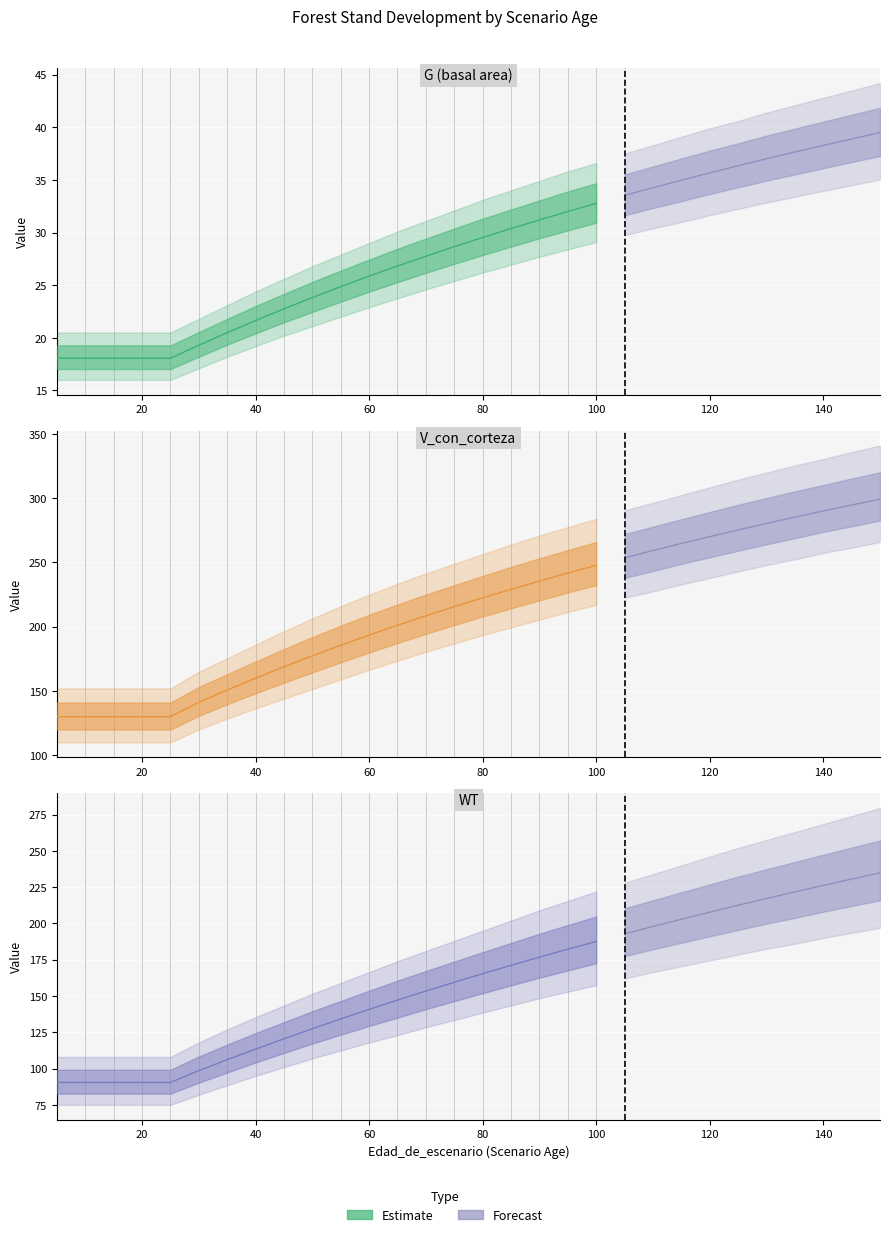

Reading left to right, what are all the values shown in this chart?

G (basal area): 5=18.1	10=18.1	15=18.1	20=18.1	25=18.1	30=19.3	35=20.5	40=21.6	45=22.8	50=23.8	55=24.9	60=25.9	65=26.8	70=27.8	75=28.7	80=29.5	85=30.4	90=31.2	95=32.0	100=32.8	105=33.5	110=34.3	115=35.0	120=35.7	125=36.4	130=37.0	135=37.6	140=38.3	145=38.9	150=39.5
V_con_corteza: 5=130.0	10=130.0	15=130.0	20=130.0	25=130.0	30=141.2	35=150.8	40=160.0	45=168.8	50=177.4	55=185.6	60=193.5	65=201.2	70=208.5	75=215.6	80=222.5	85=229.1	90=235.6	95=241.8	100=247.8	105=253.6	110=259.3	115=264.8	120=270.1	125=275.3	130=280.4	135=285.3	140=290.1	145=294.8	150=299.3
WT: 5=90.5	10=90.5	15=90.5	20=90.5	25=90.5	30=98.6	35=106.1	40=113.4	45=120.5	50=127.5	55=134.2	60=140.8	65=147.2	70=153.4	75=159.5	80=165.4	85=171.2	90=176.8	95=182.2	100=187.6	105=192.8	110=197.9	115=202.9	120=207.8	125=212.5	130=217.2	135=221.7	140=226.2	145=230.6	150=234.9